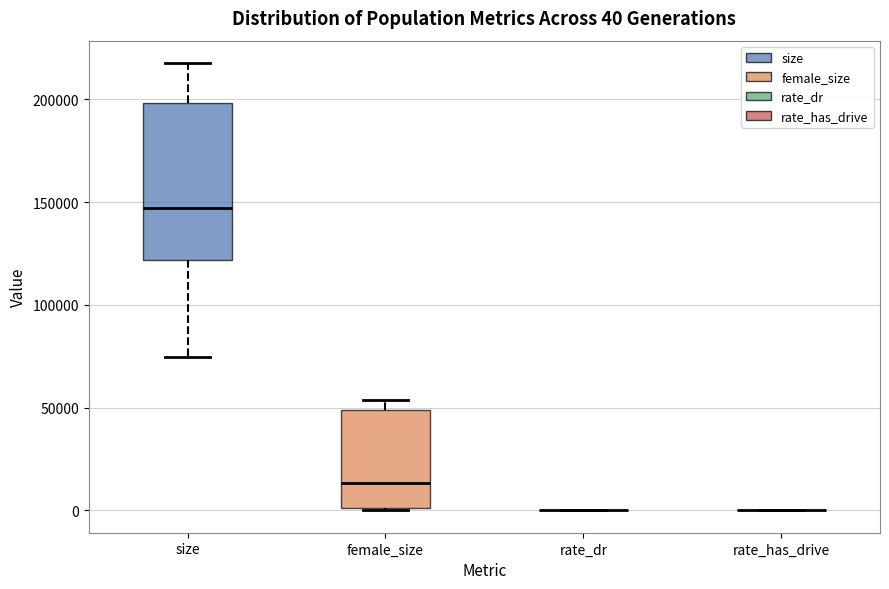

Which box is the tallest, from its lower edge to its upper edge?

size